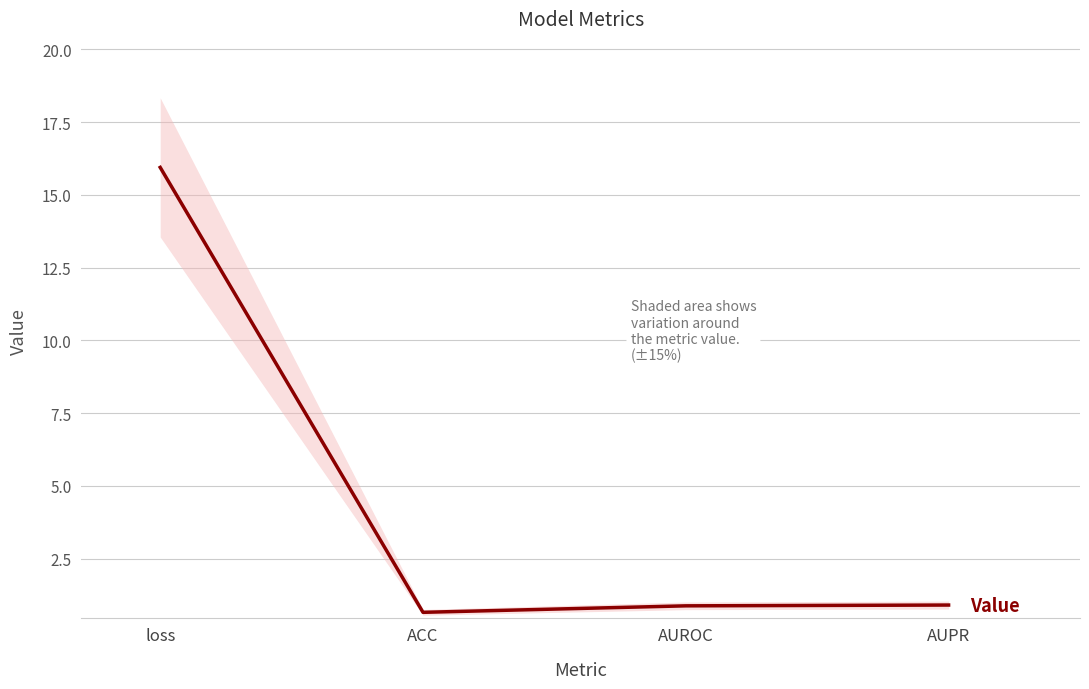

What is the label of the 4th point from the right?

loss